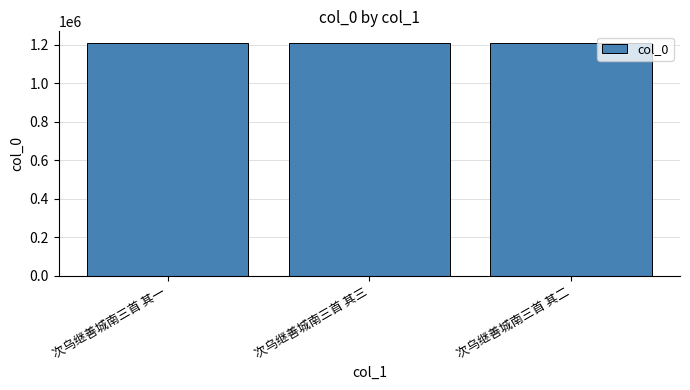

What is the greatest value displayed?

1209231